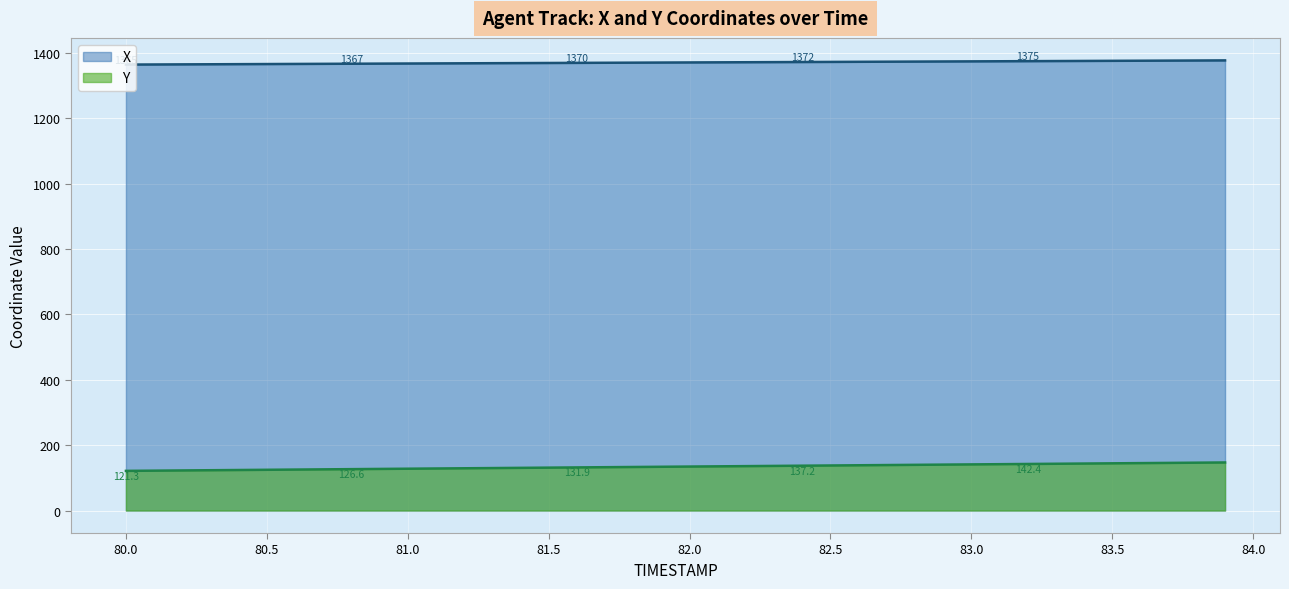

What are all the series names shown in the legend?

X, Y